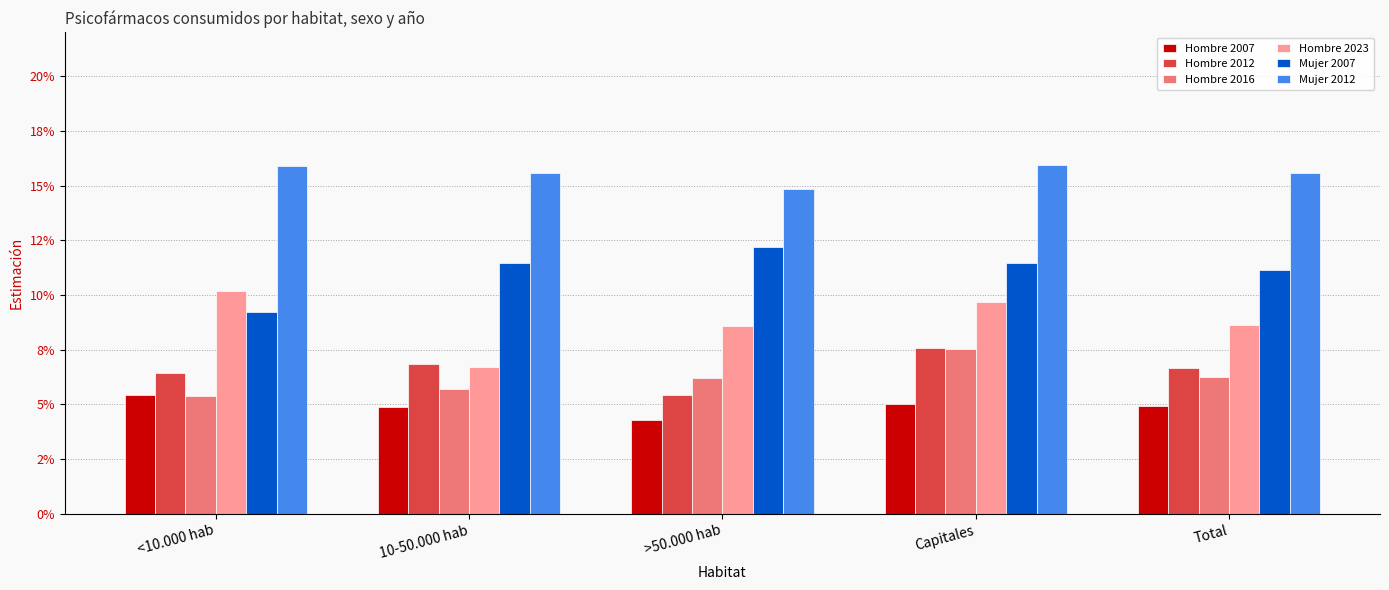

Read the Hombre 2007 value at <10.000 hab.

0.1